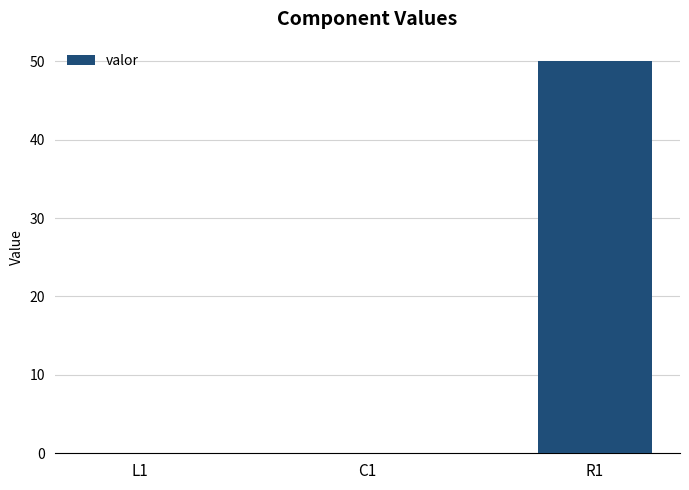

Where is the data nearest to the value 25?

L1